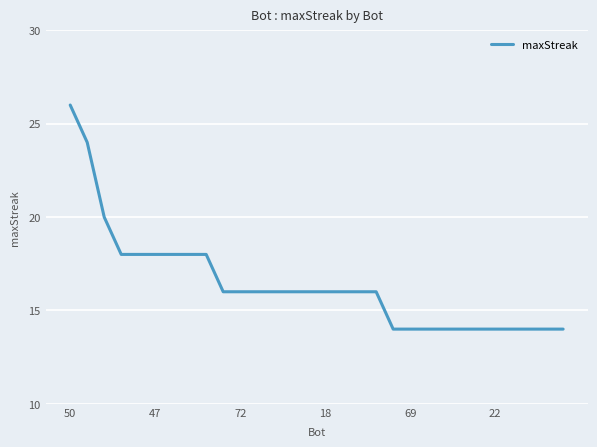

What is the greatest value displayed?

26